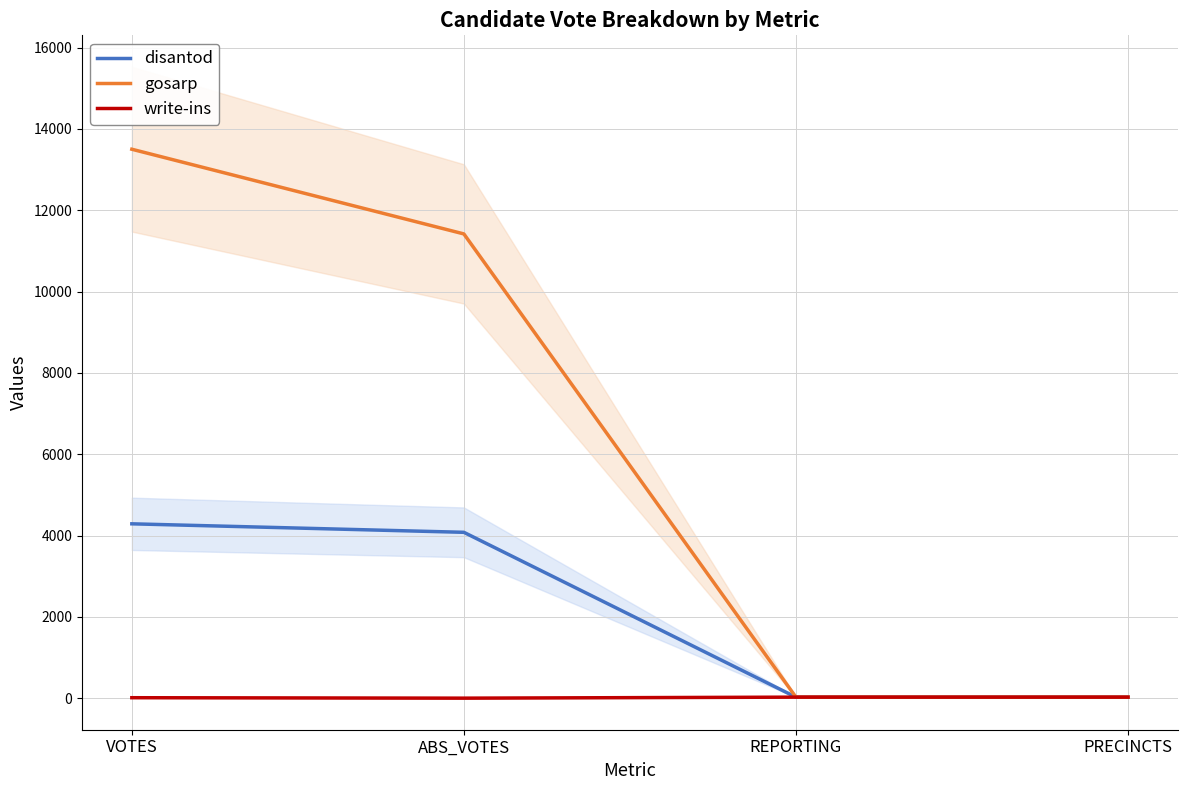

At which label is gosarp closest to 6763?

ABS_VOTES